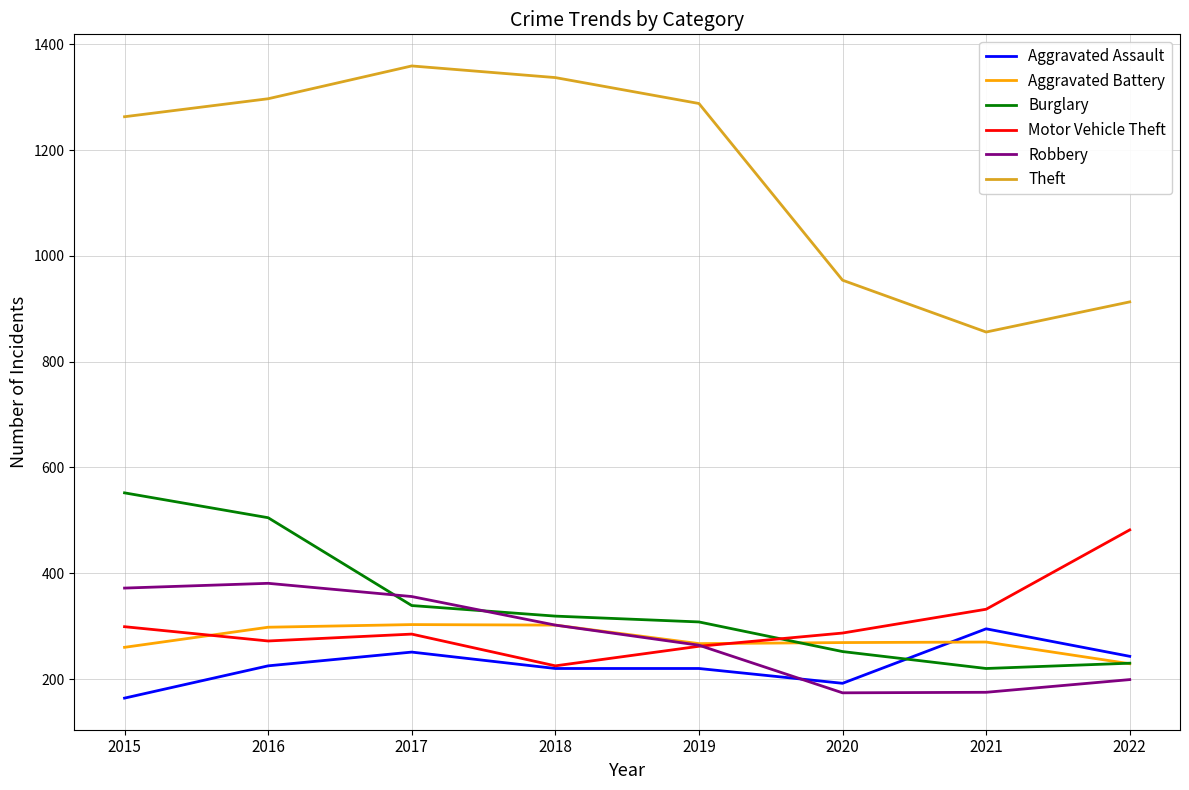

At which category does Robbery reach its first local peak?

2016